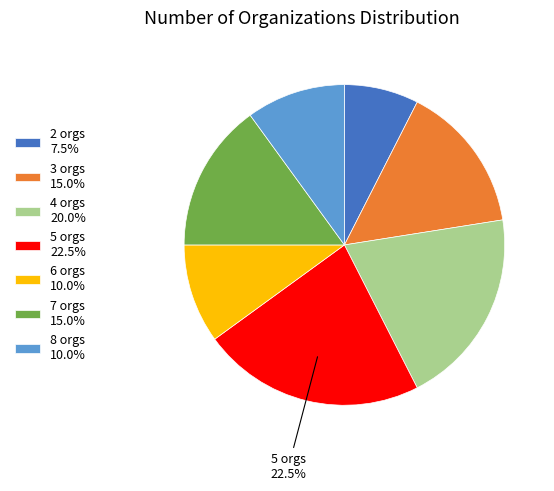

What is the ratio of the value at 2 orgs 7.5% to the value at 4 orgs 20.0%?

0.4